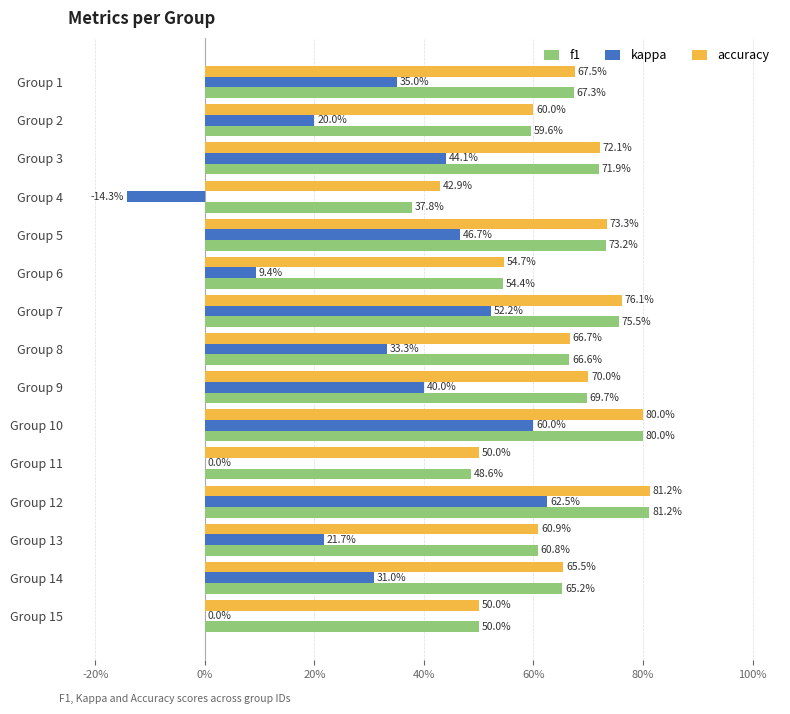

What are all the series names shown in the legend?

f1, kappa, accuracy